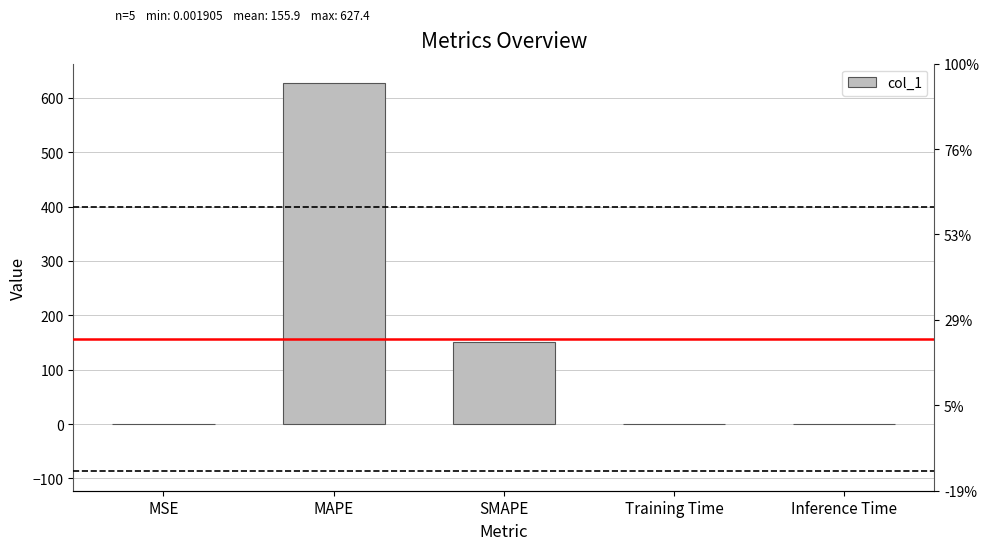

Does the chart contain stacked bars?

No